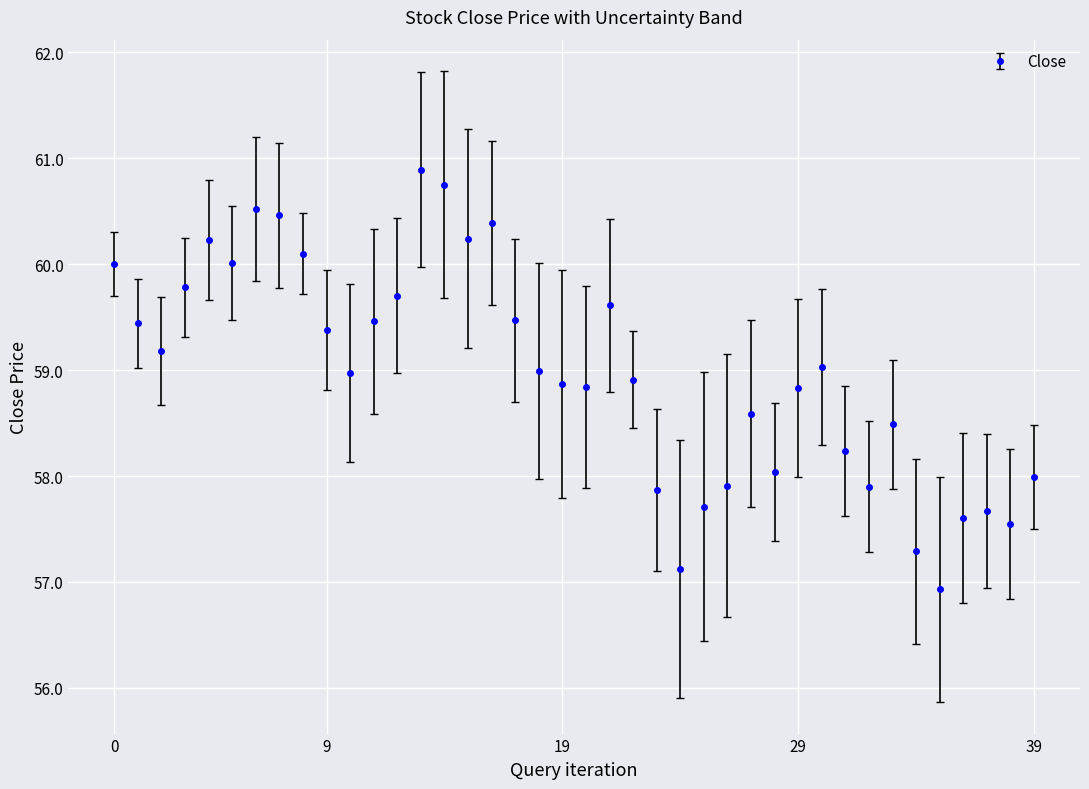

What is the difference between the second highest and second lowest values?

3.6